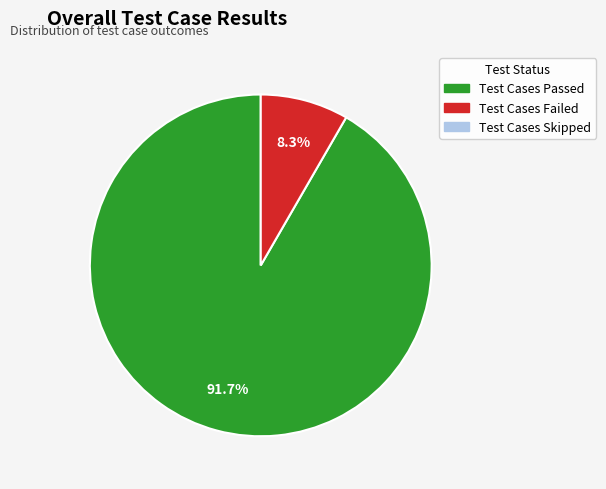

Is there a majority slice in this chart?

Yes